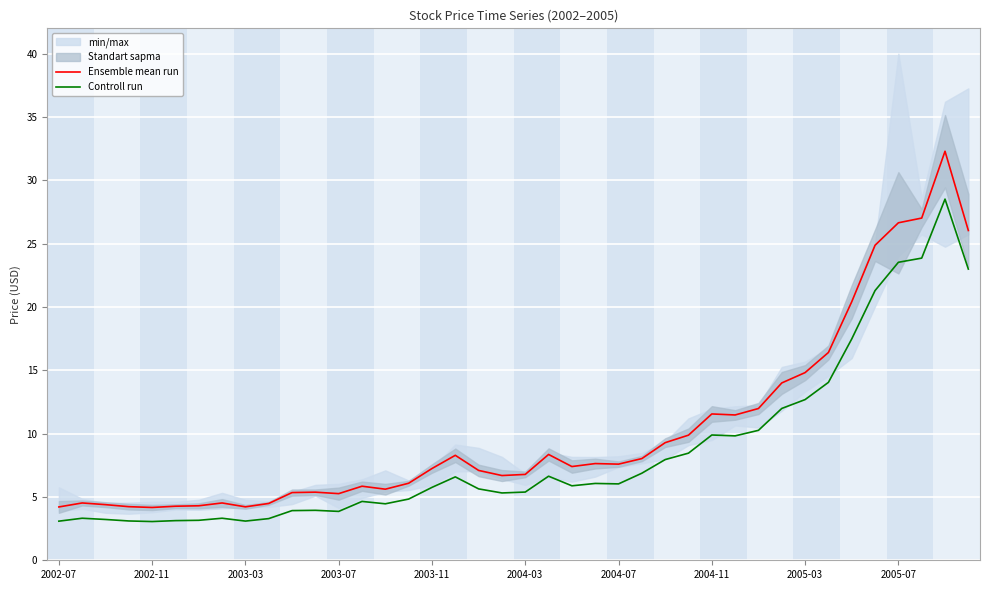

What is the maximum value for Controll run?

28.5